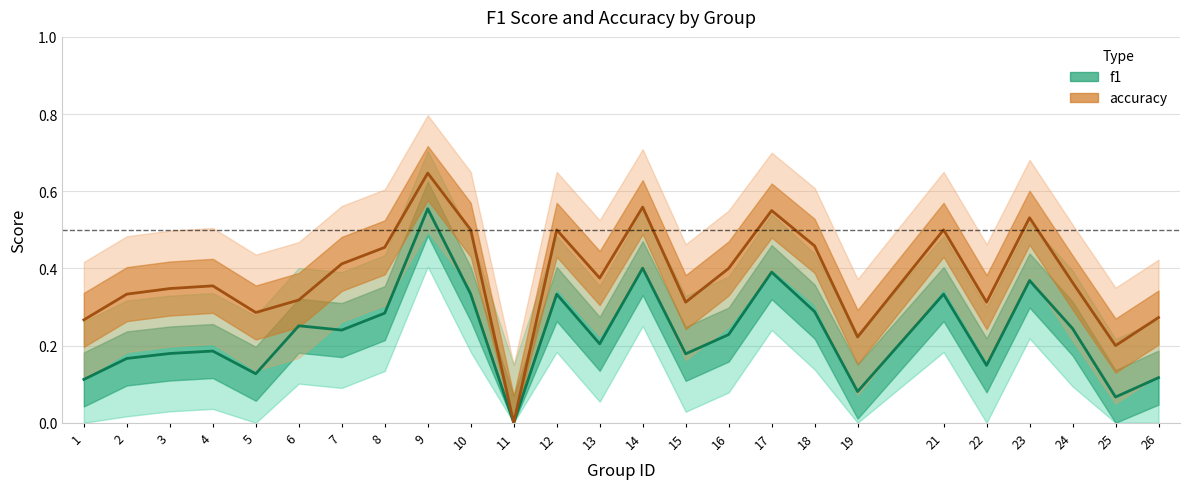

Is the value of accuracy at 25 greater than the value of f1 at 12?

No